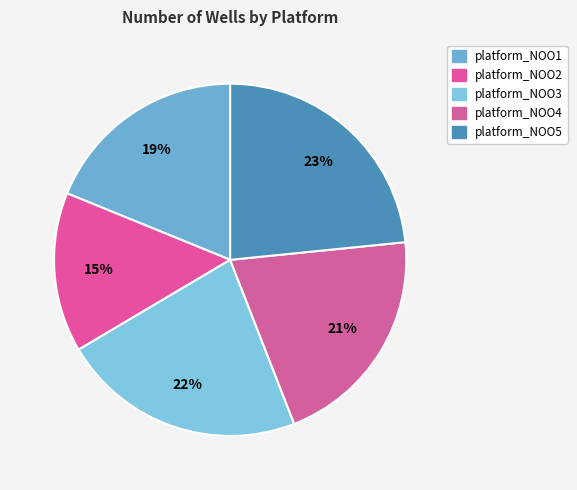

Count the number of slices in the pie.

5